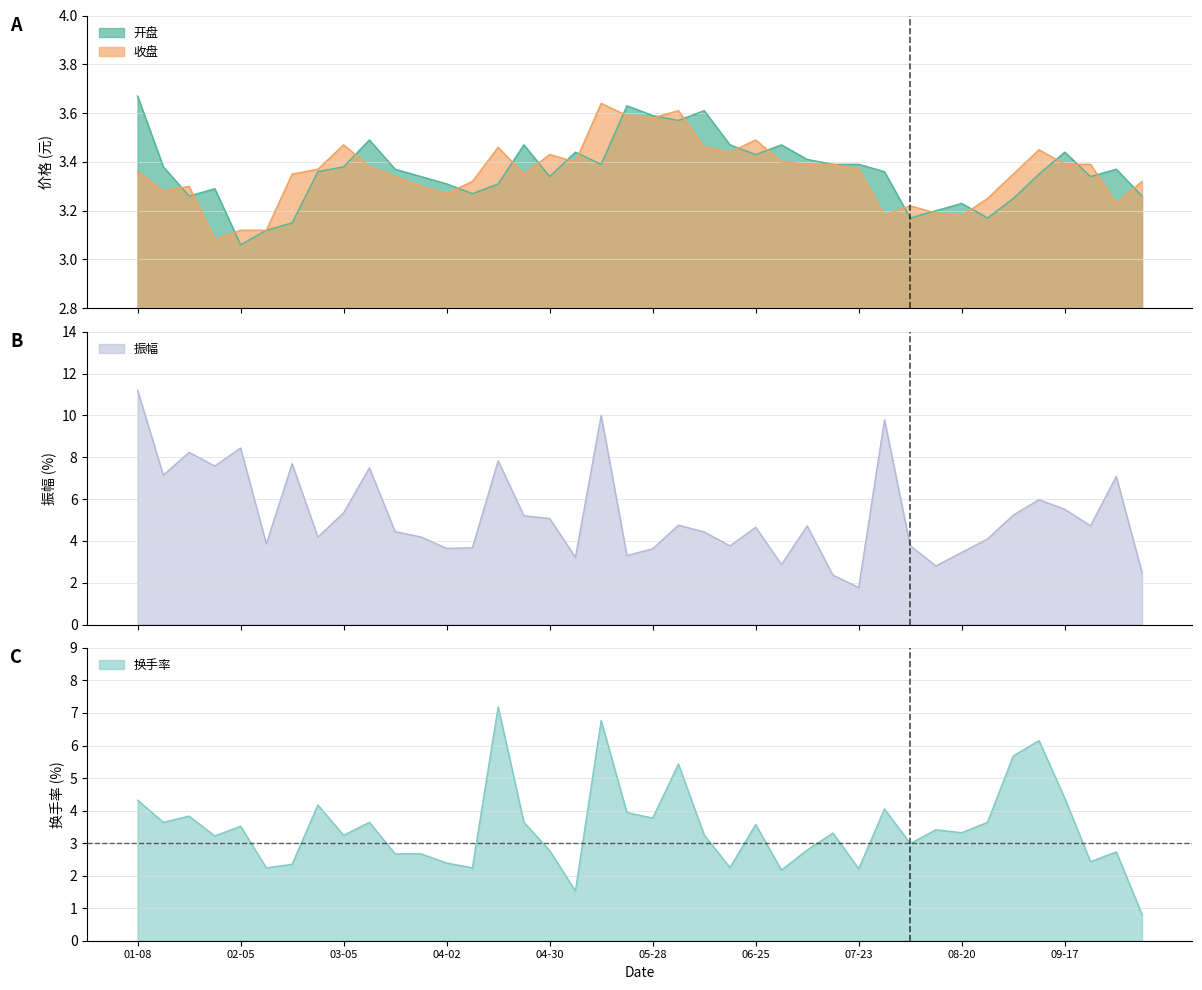

What is the maximum value for 振幅?

11.2